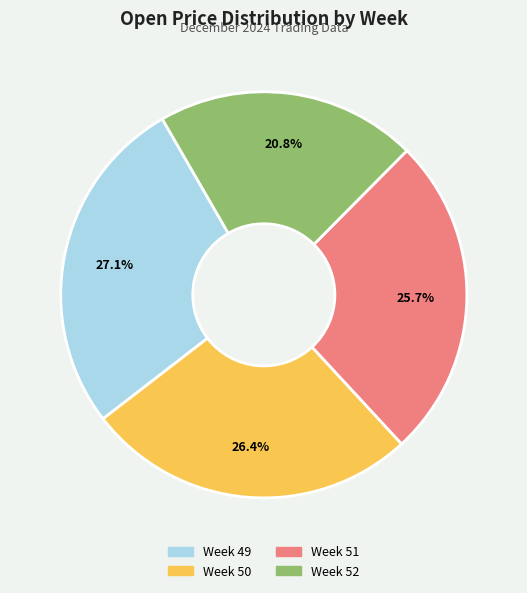

To the nearest percent, what percentage of the pie is Week 50?

26%